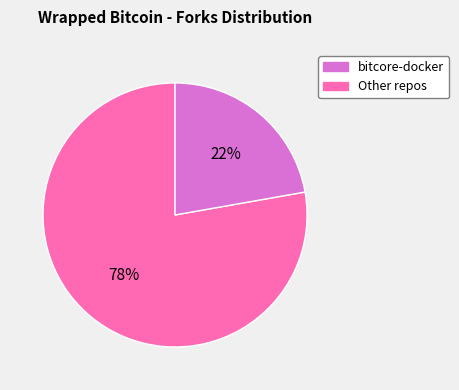

Is there a majority slice in this chart?

Yes